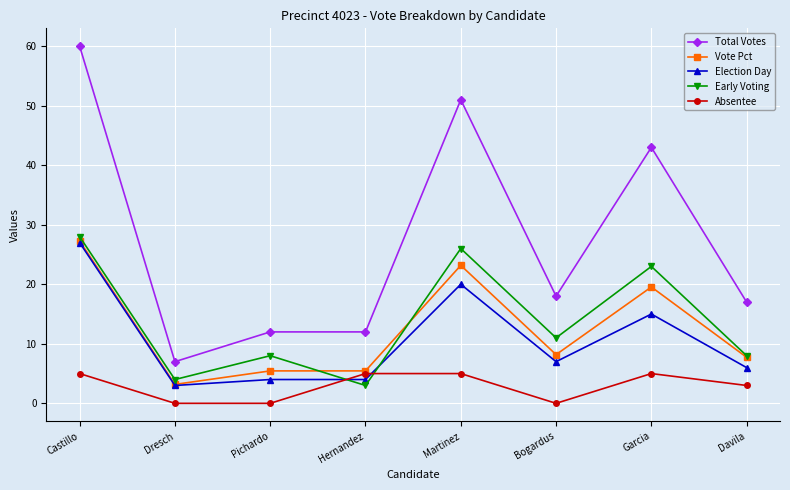

How many distinct data groups are displayed?

5